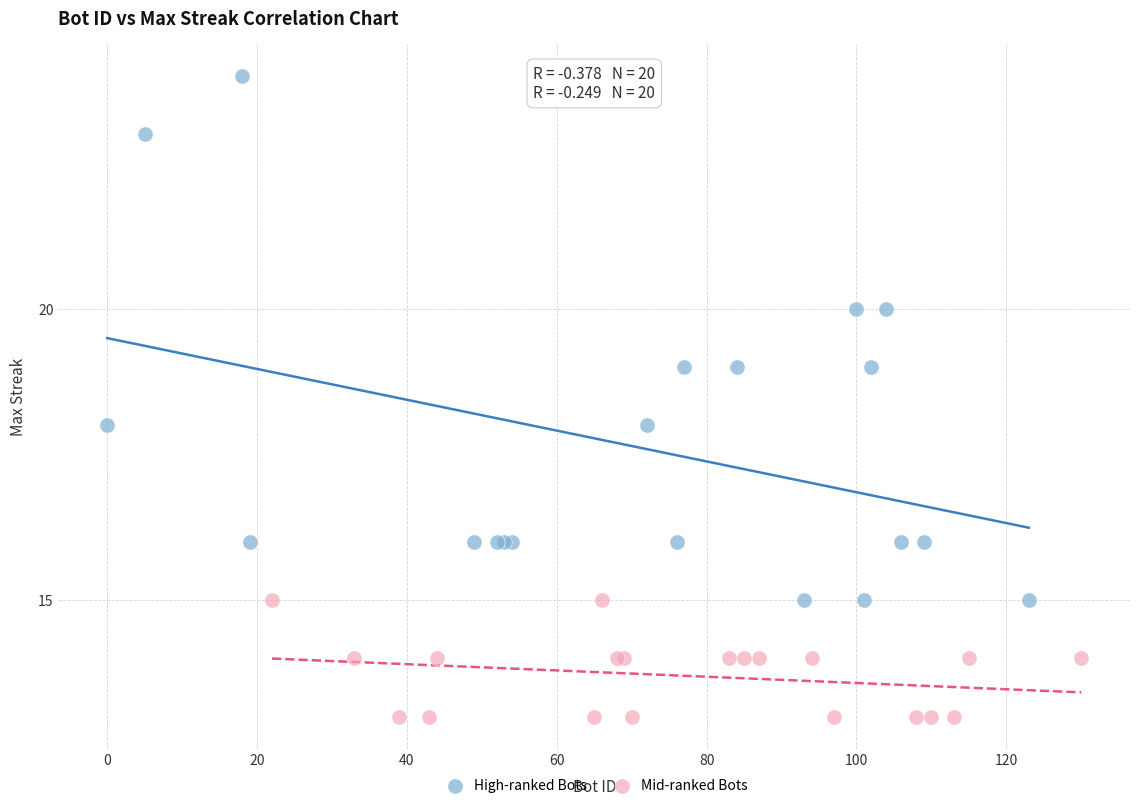

Which series reaches the maximum Y coordinate?

High-ranked Bots